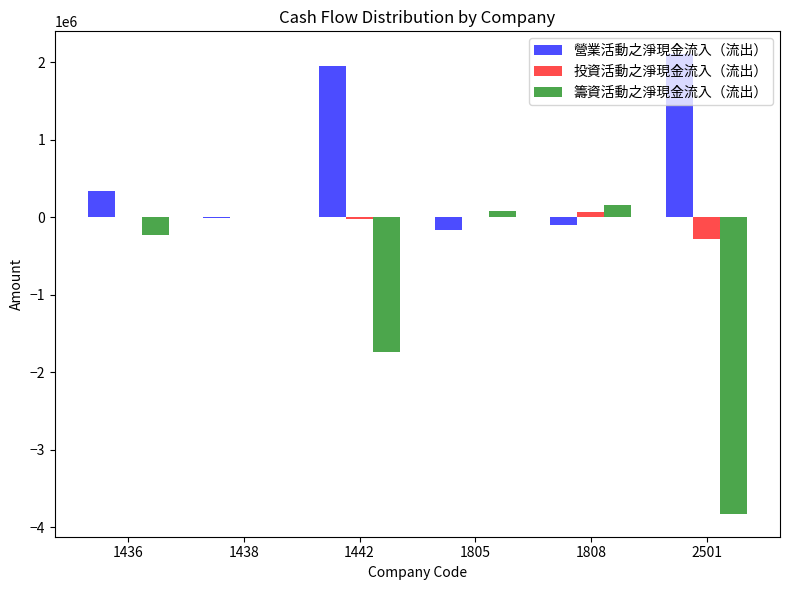

Which series has the largest total across all categories?

營業活動之淨現金流入（流出）